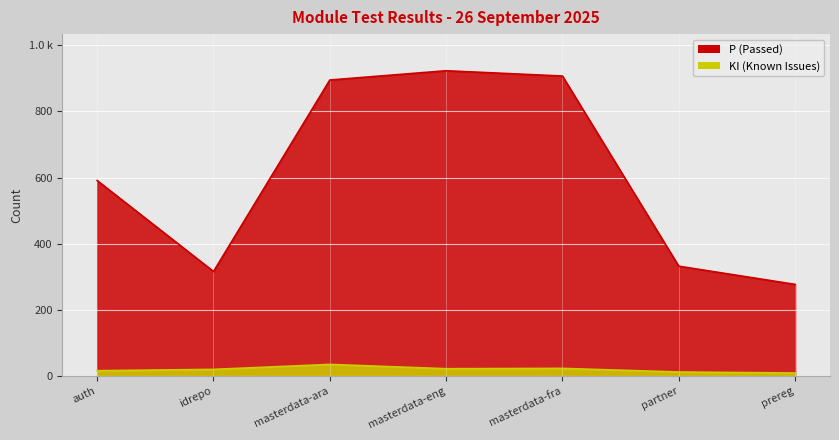

How many values in the KI series are below 20?

3